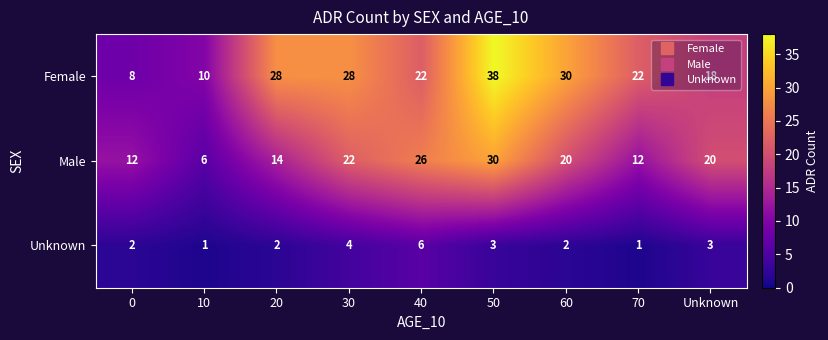

Which series has the widest spread of values?

Female